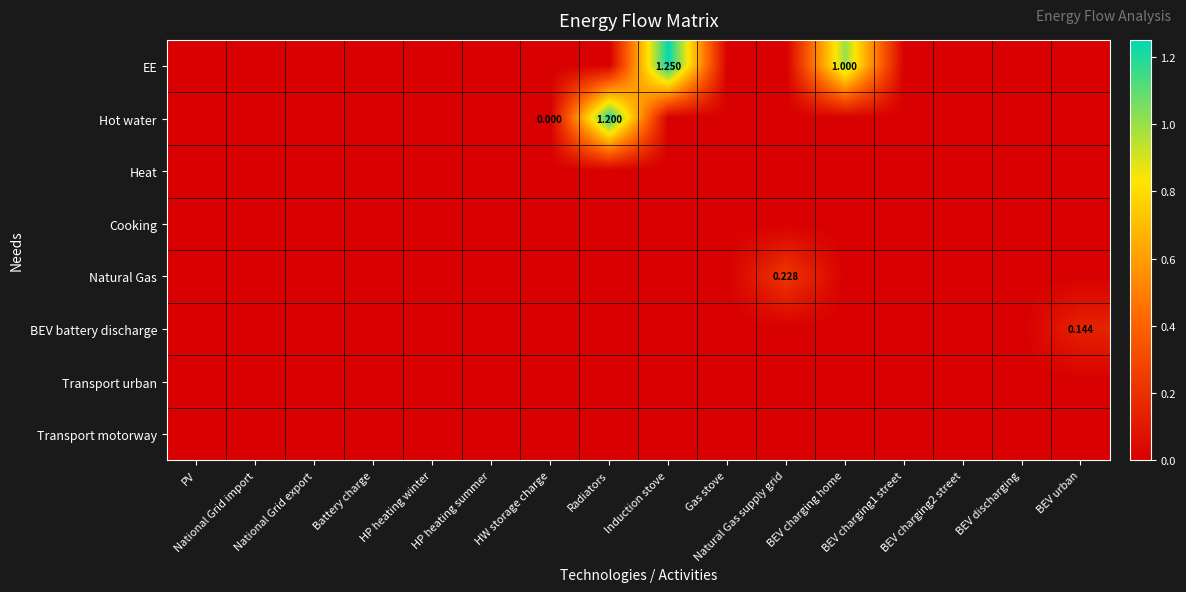

At how many categories does at least one series exceed 0?

6